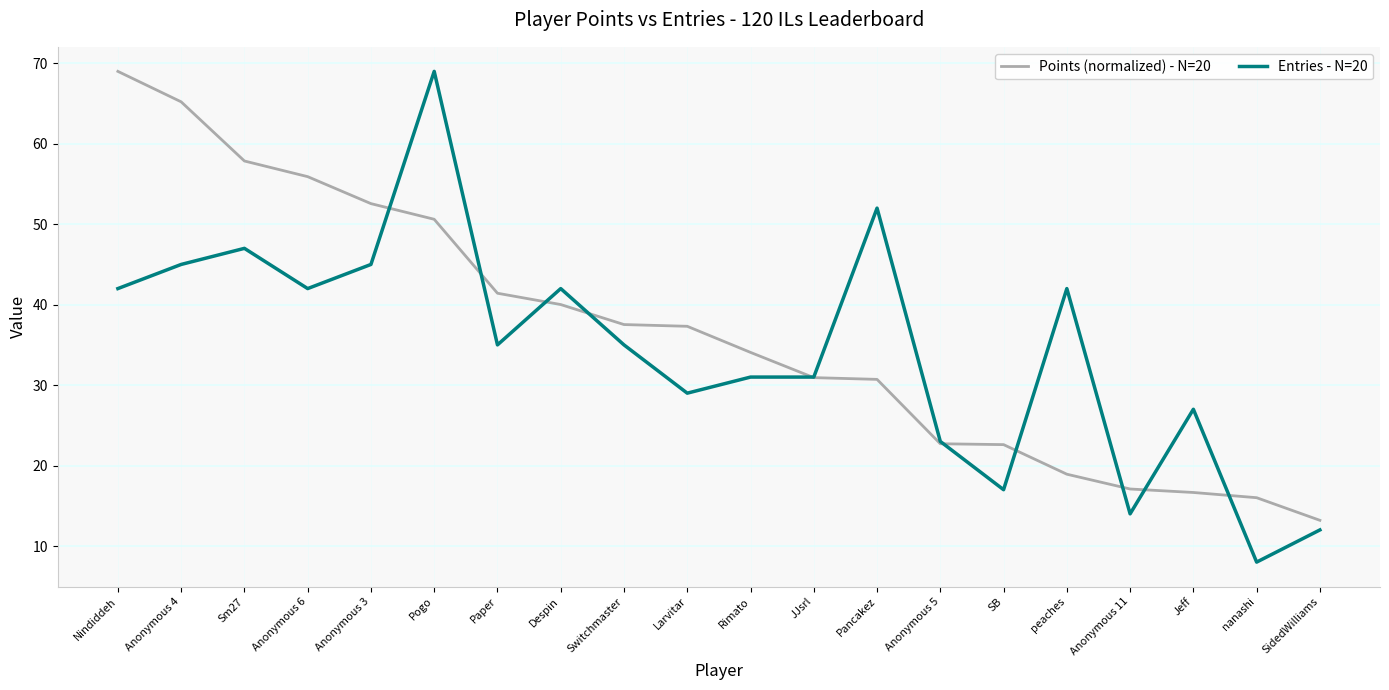

Rank the series at Pogo from highest to lowest value.

Entries - N=20, Points (normalized) - N=20